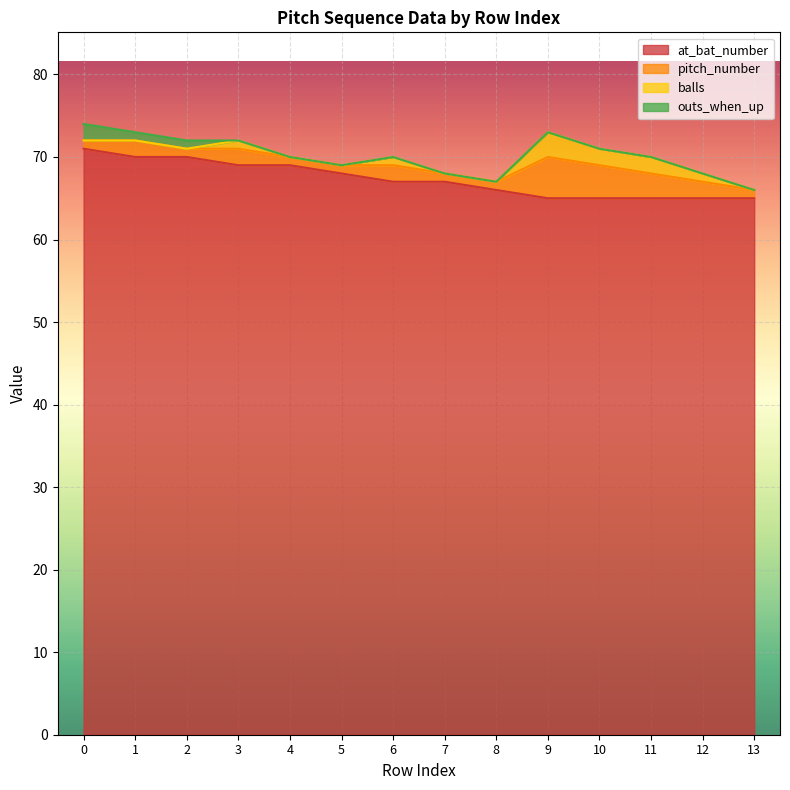

Which series has the largest total across all categories?

at_bat_number